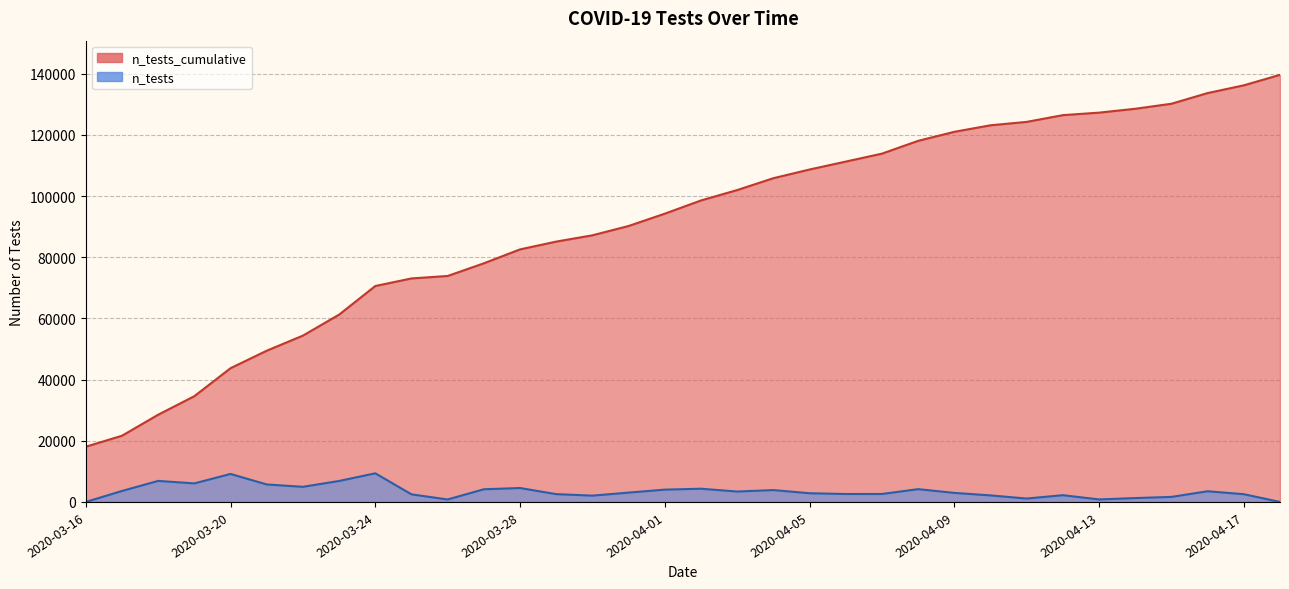

Rank the series at 2020-03-17 from lowest to highest value.

n_tests, n_tests_cumulative